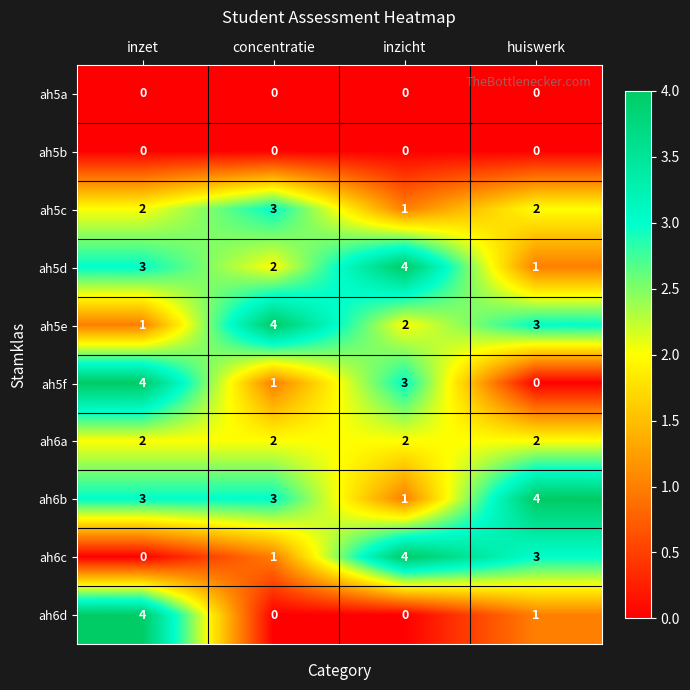

Is the value of ah5a at concentratie greater than the value of ah5d at huiswerk?

No